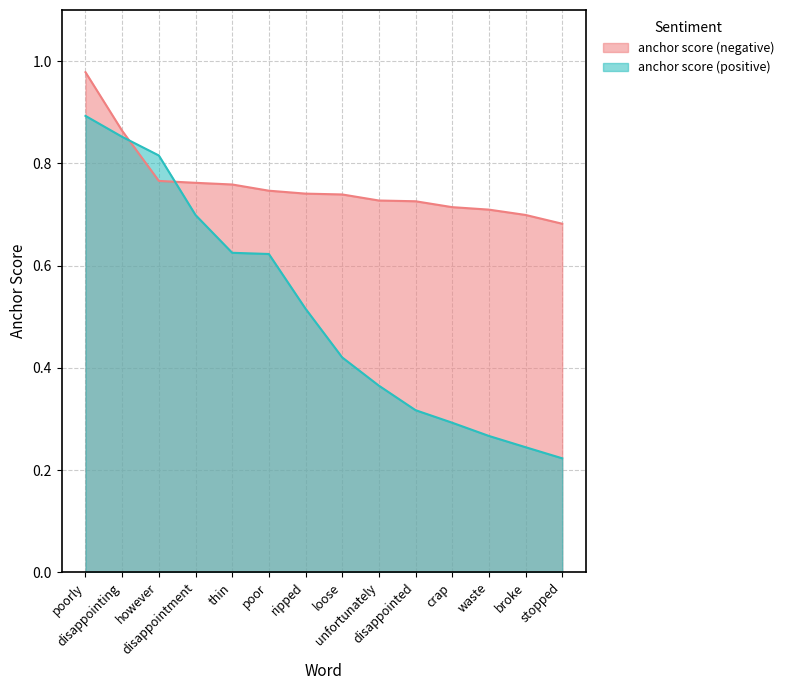

At how many categories does at least one series exceed 0?

14